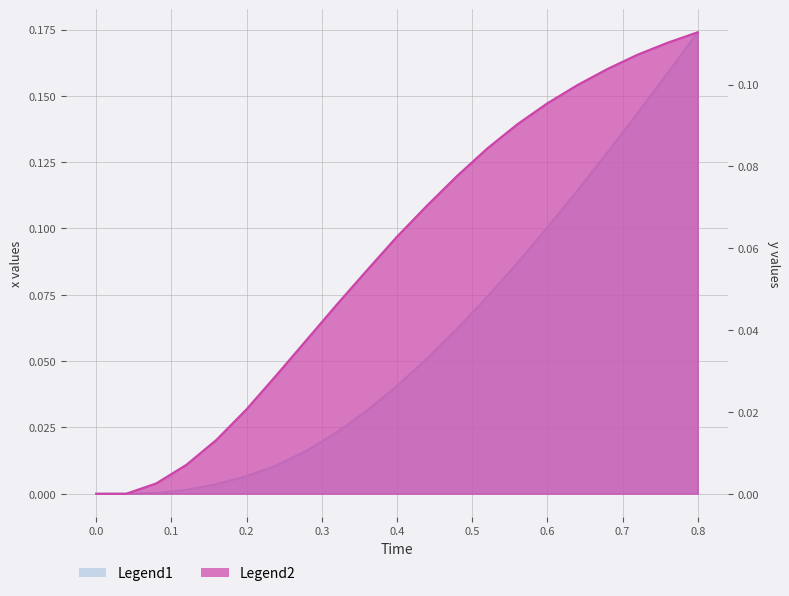

How many lines are shown in the chart?

2